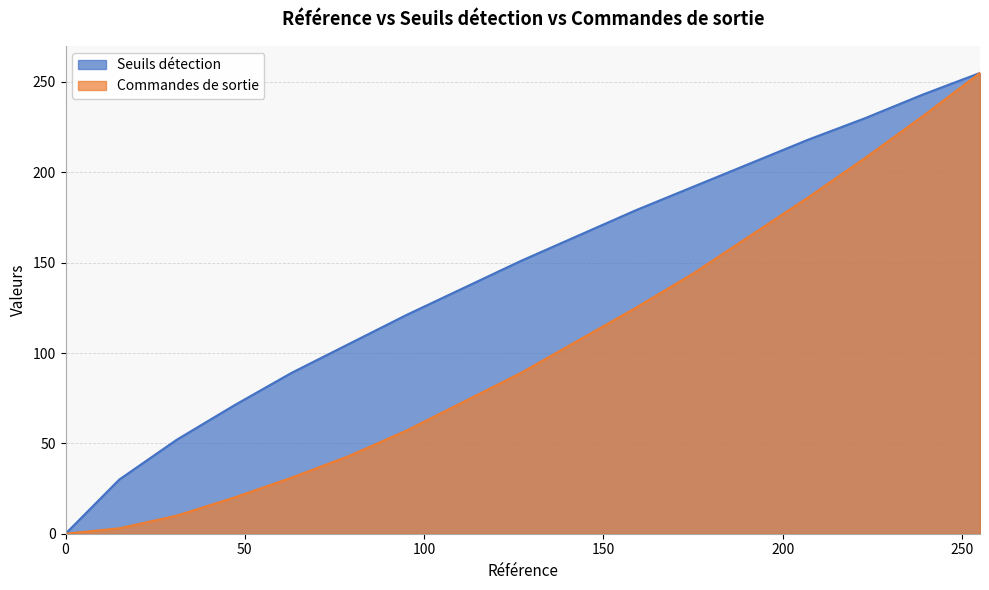

Does the chart have visible grid lines?

Yes